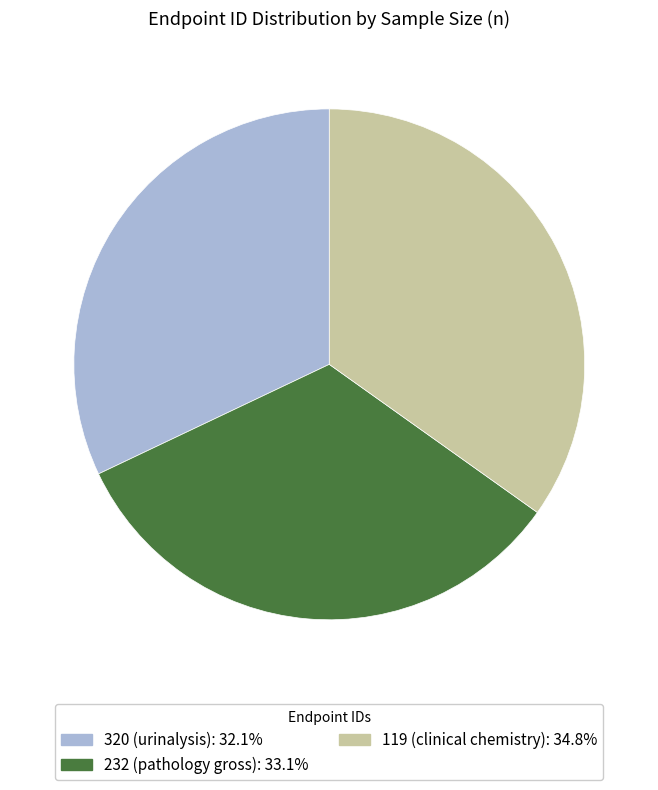

Is there a majority slice in this chart?

No